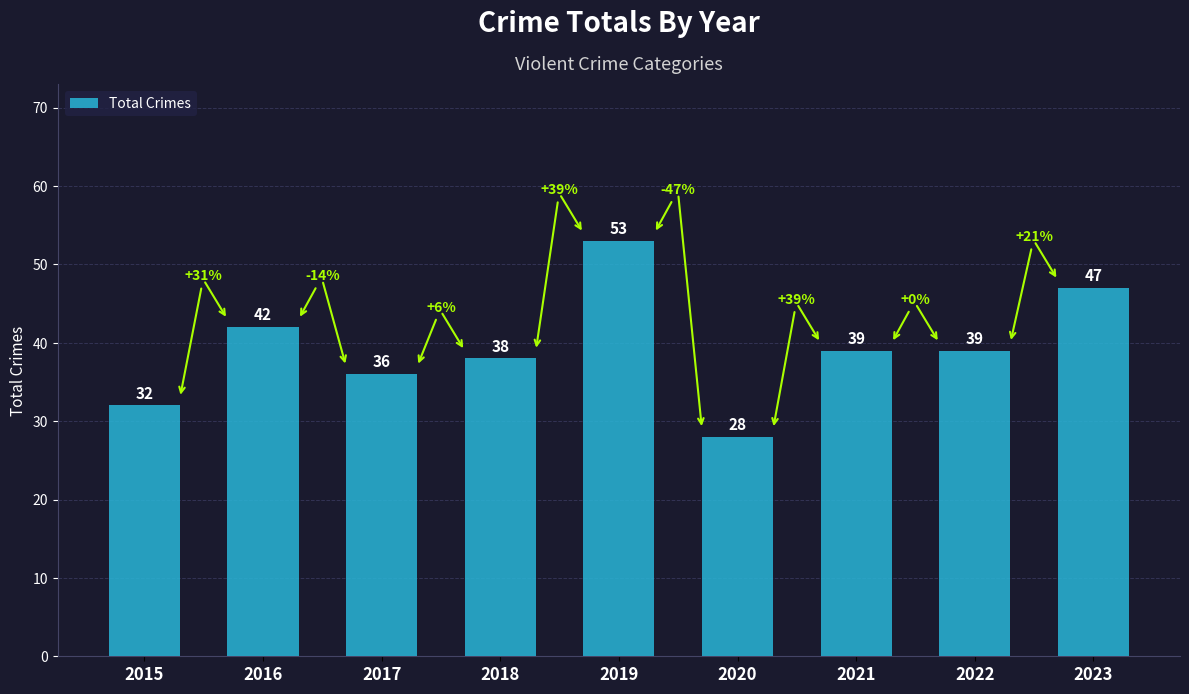

Is it true that the value at 2018 is 25?

False